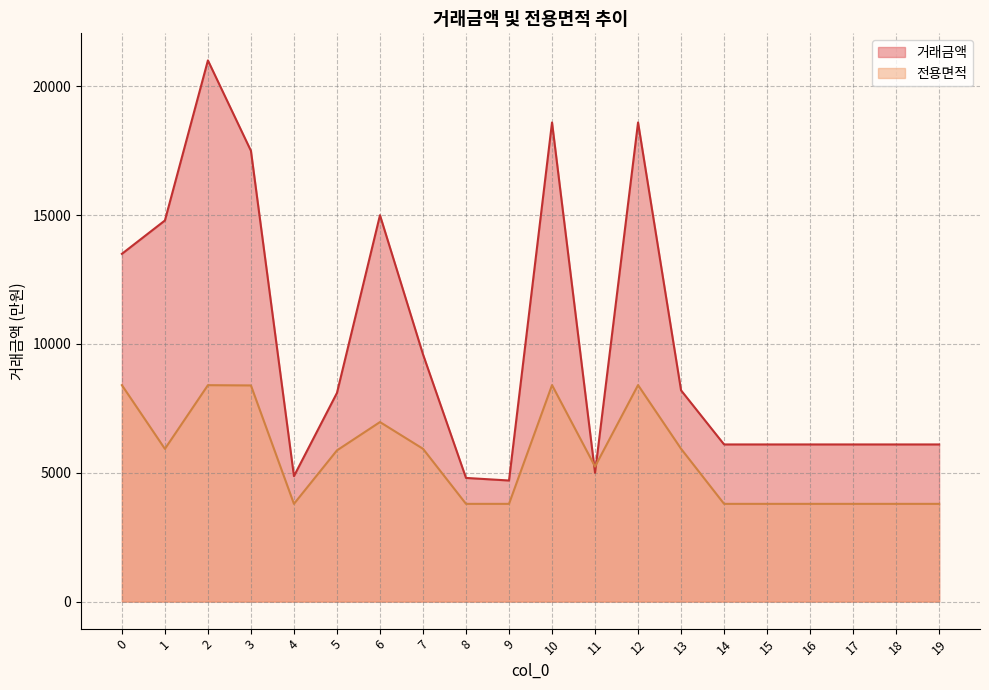

How many data points does each series have?

20